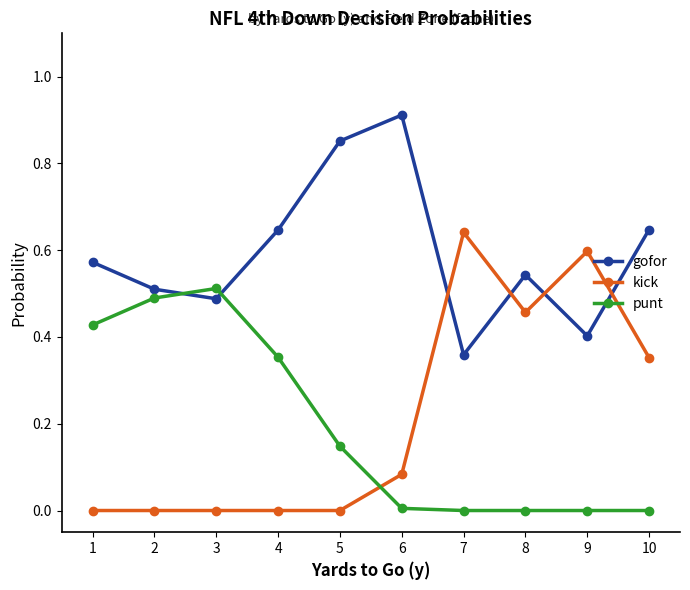

What is the total value across all series at 9?

1.0